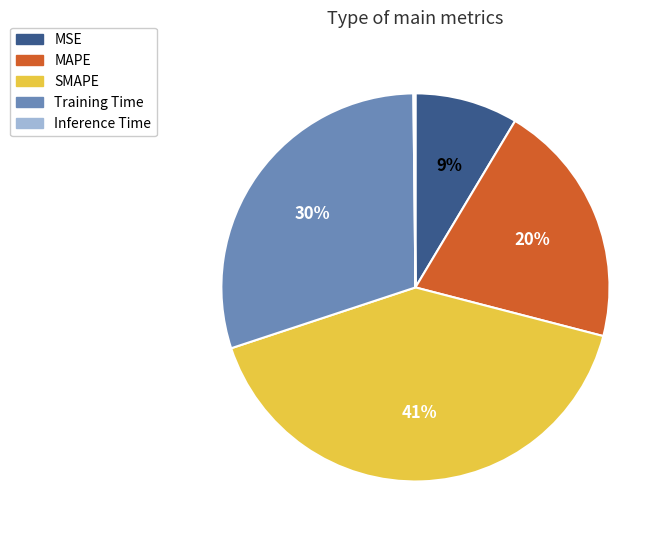

To the nearest percent, what is the difference between the largest and smallest slice percentages?

41%